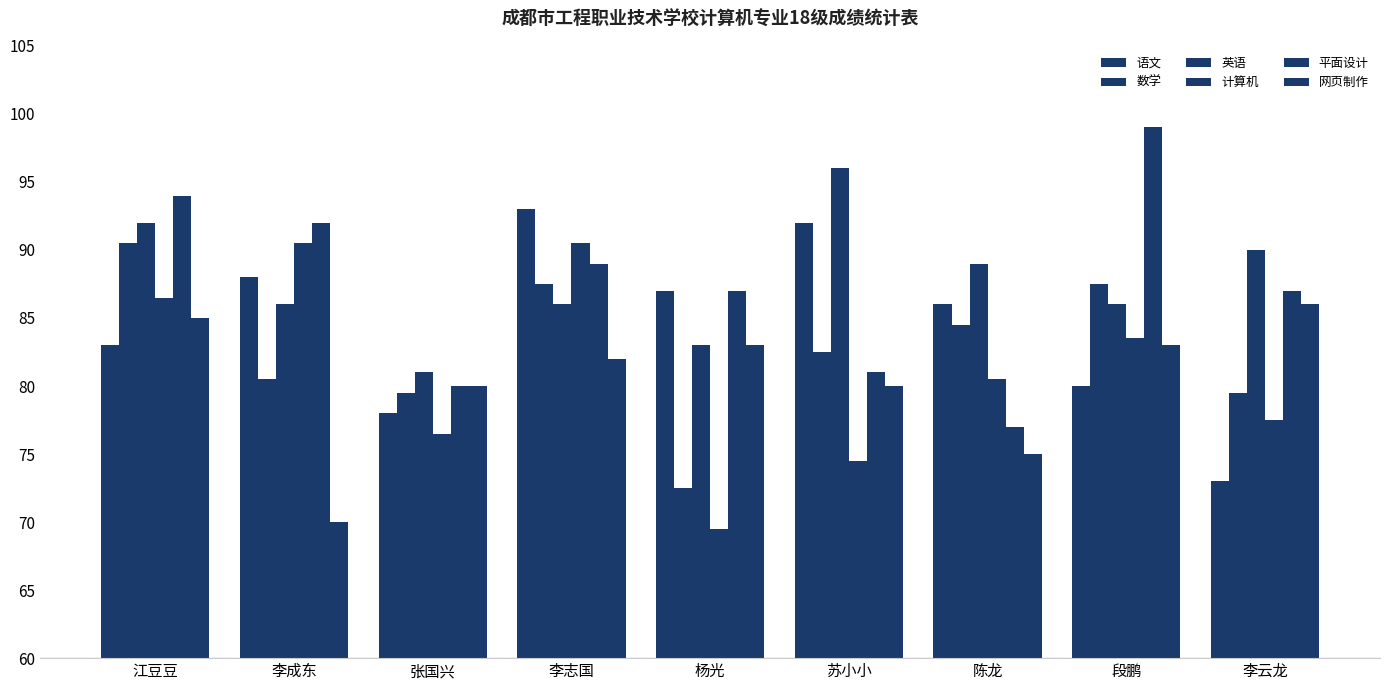

What is the difference between the 英语 values at 李成东 and 杨光?

3.0